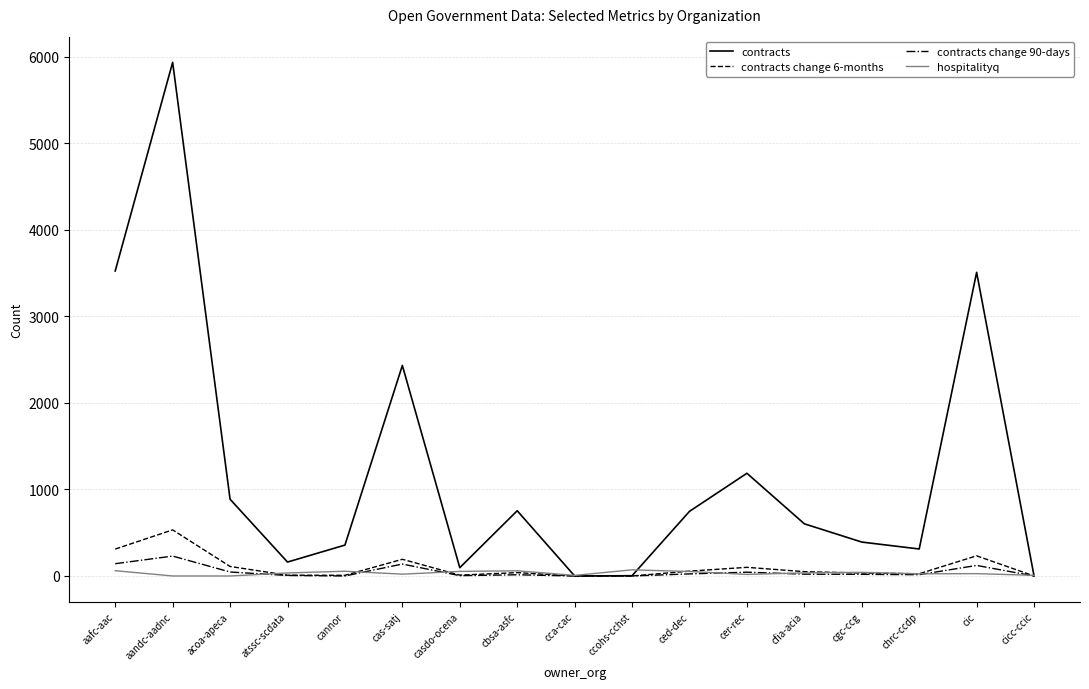

Is this an area chart (filled region under the line)?

No